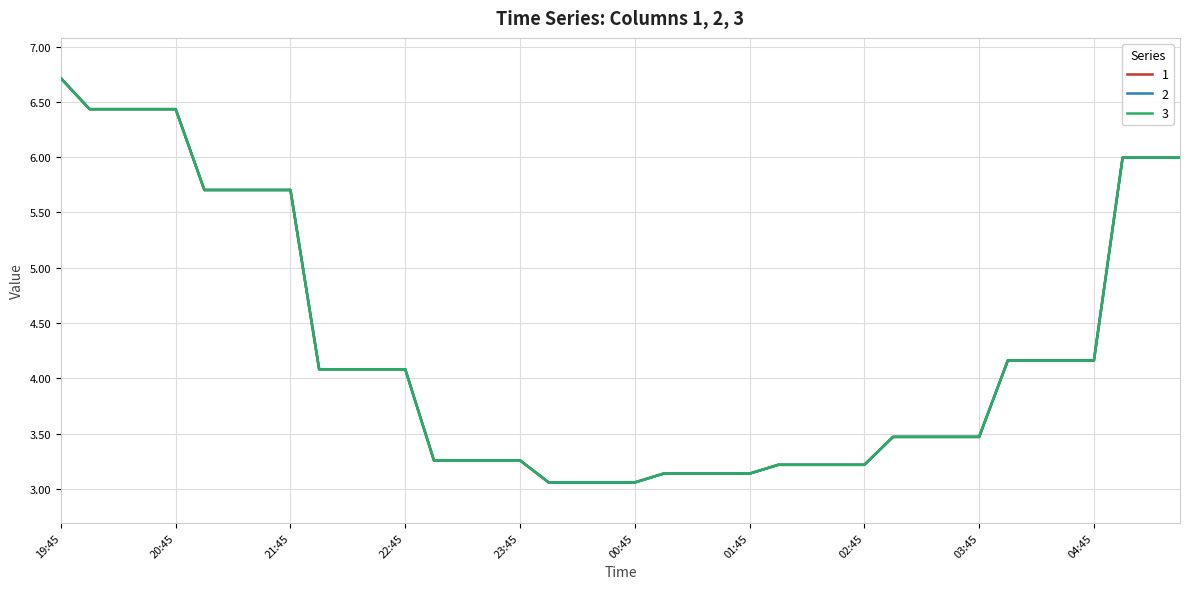

Is this an area chart (filled region under the line)?

No